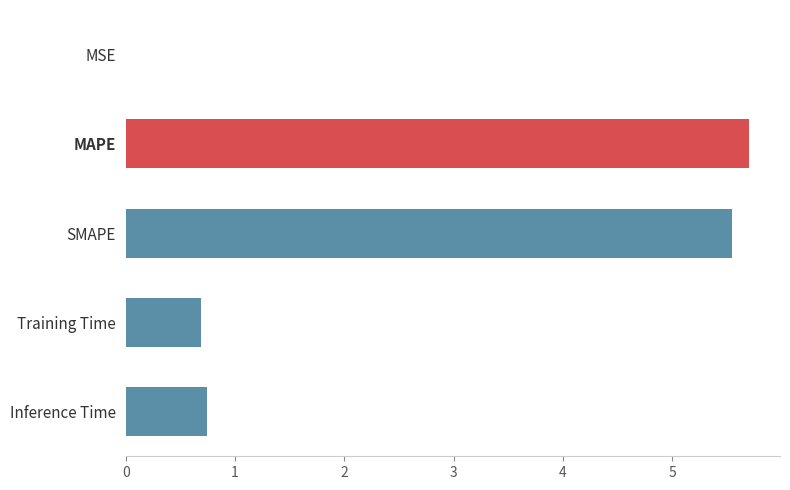

Which label corresponds to the largest value in the chart?

MAPE